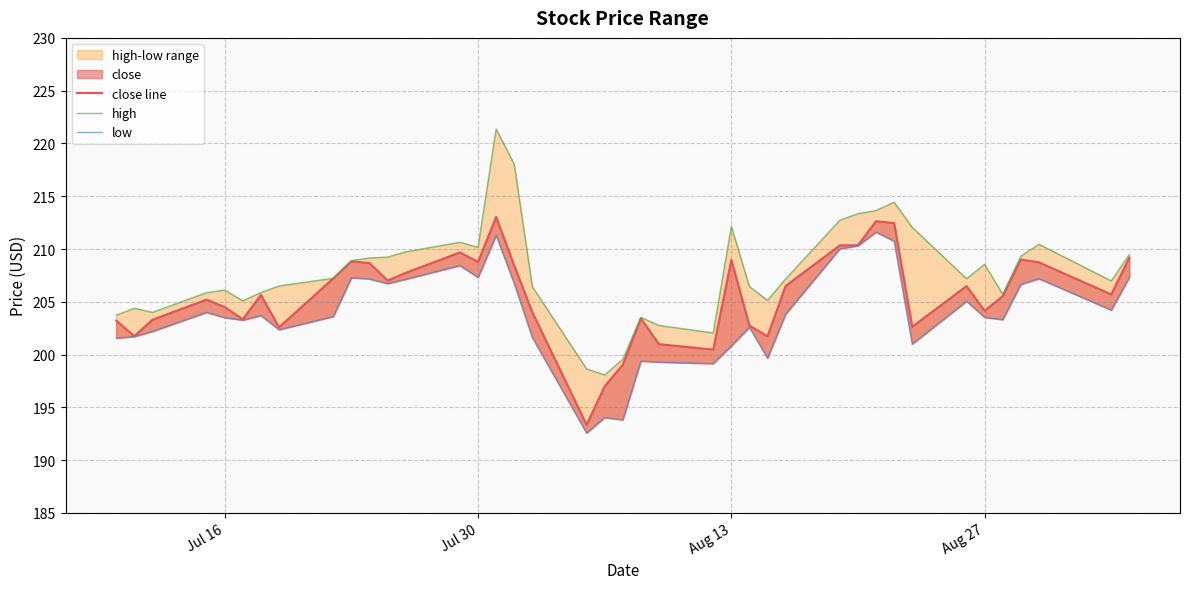

List the series in order of their overall mean, highest first.

high, close line, low